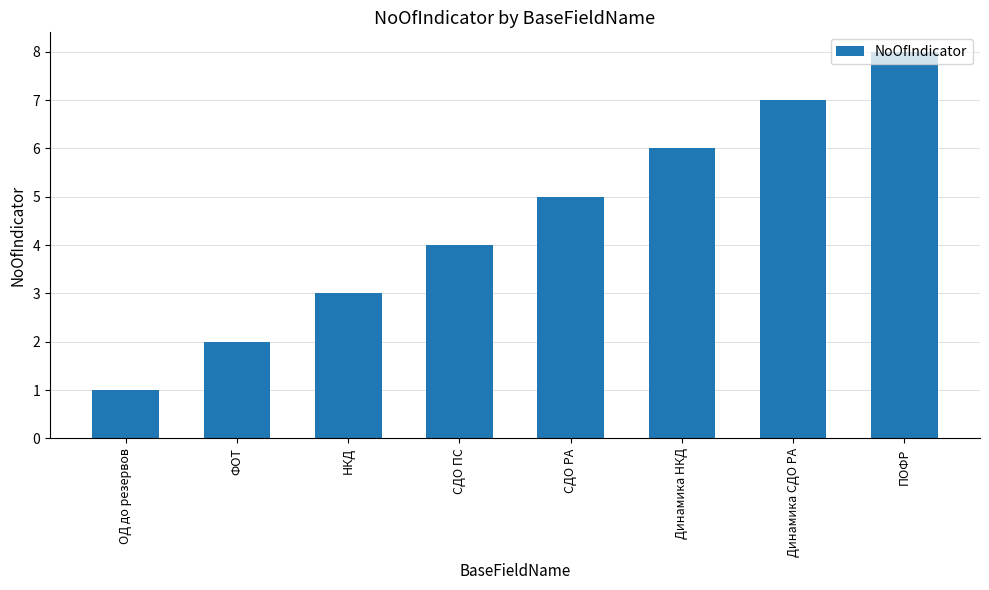

Which category has the lowest value across all series?

ОД до резервов